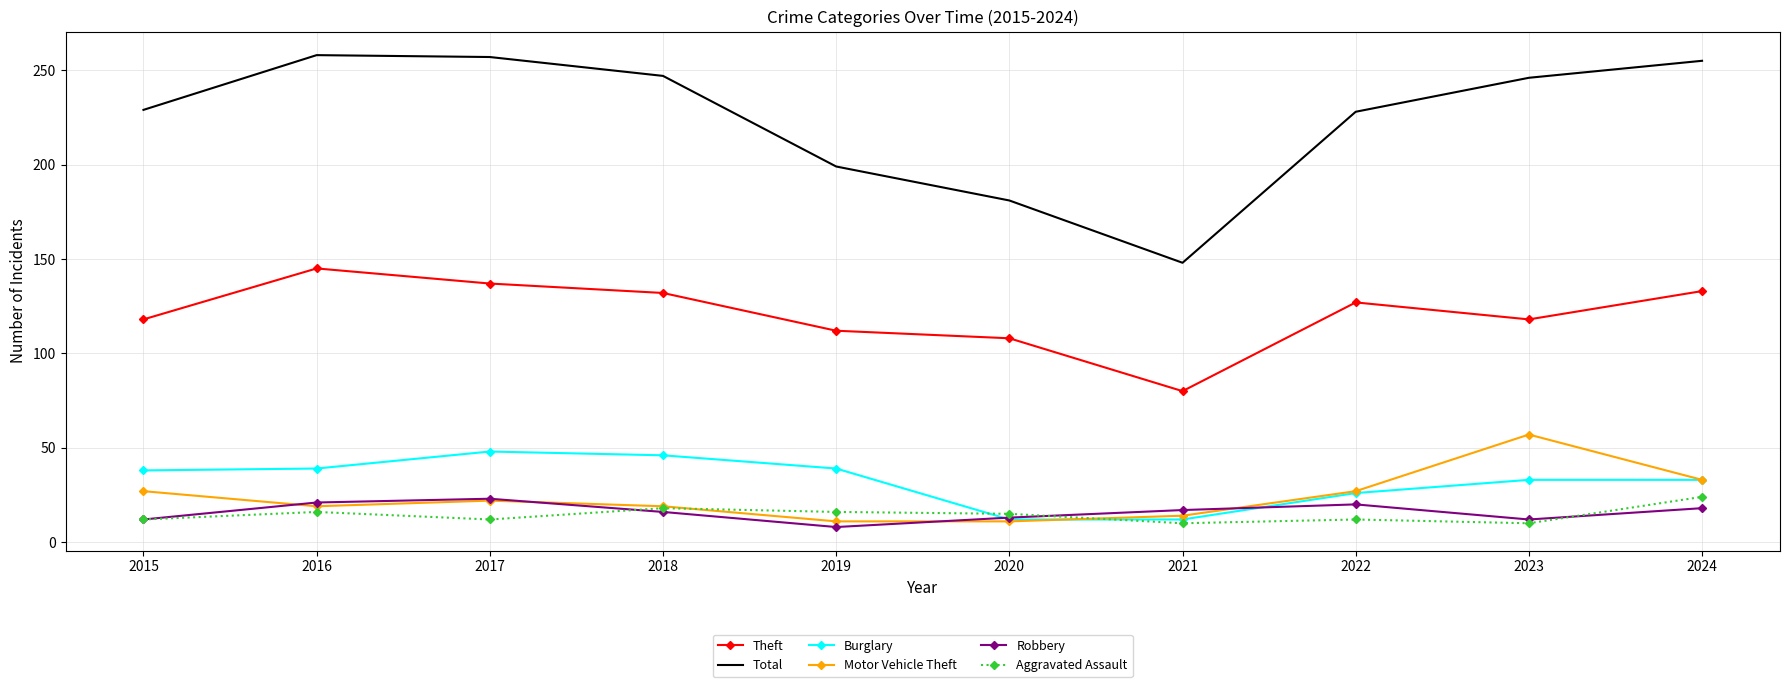

What is the difference between the maximum and minimum values in the Robbery series?

15